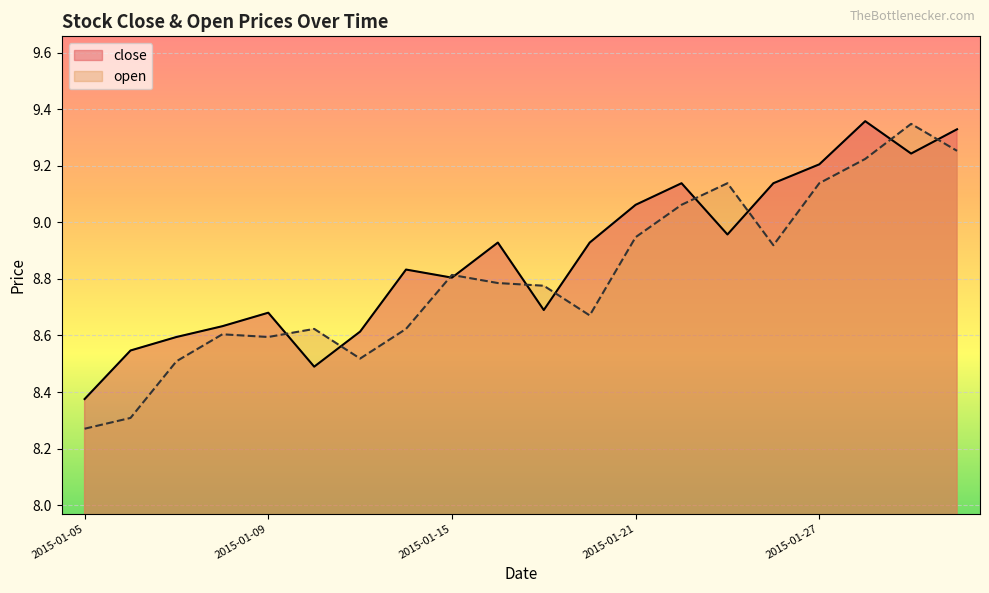

How many series are shown in this chart?

2